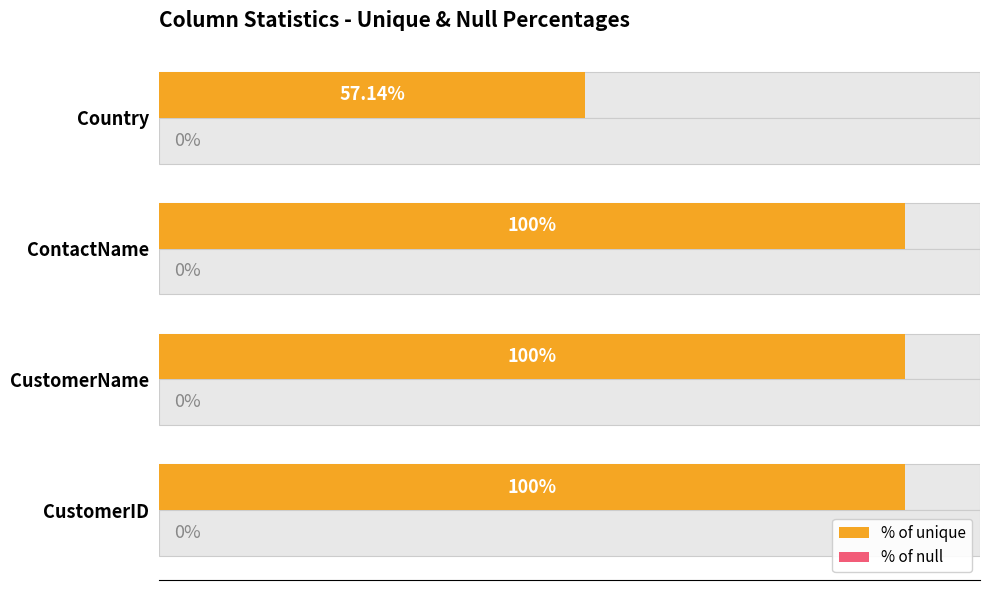

Is the value of % of null at 0 greater than the value of % of unique at 20?

No